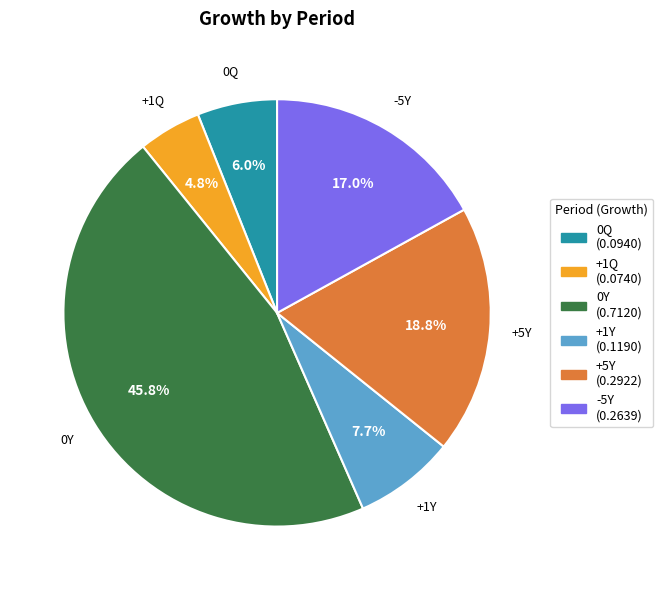

What percentage is the -5Y slice, to the nearest percent?

17%